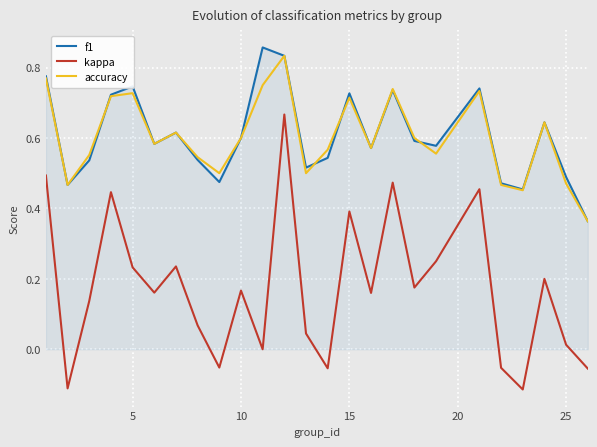

Which series has the largest range (max minus min)?

kappa